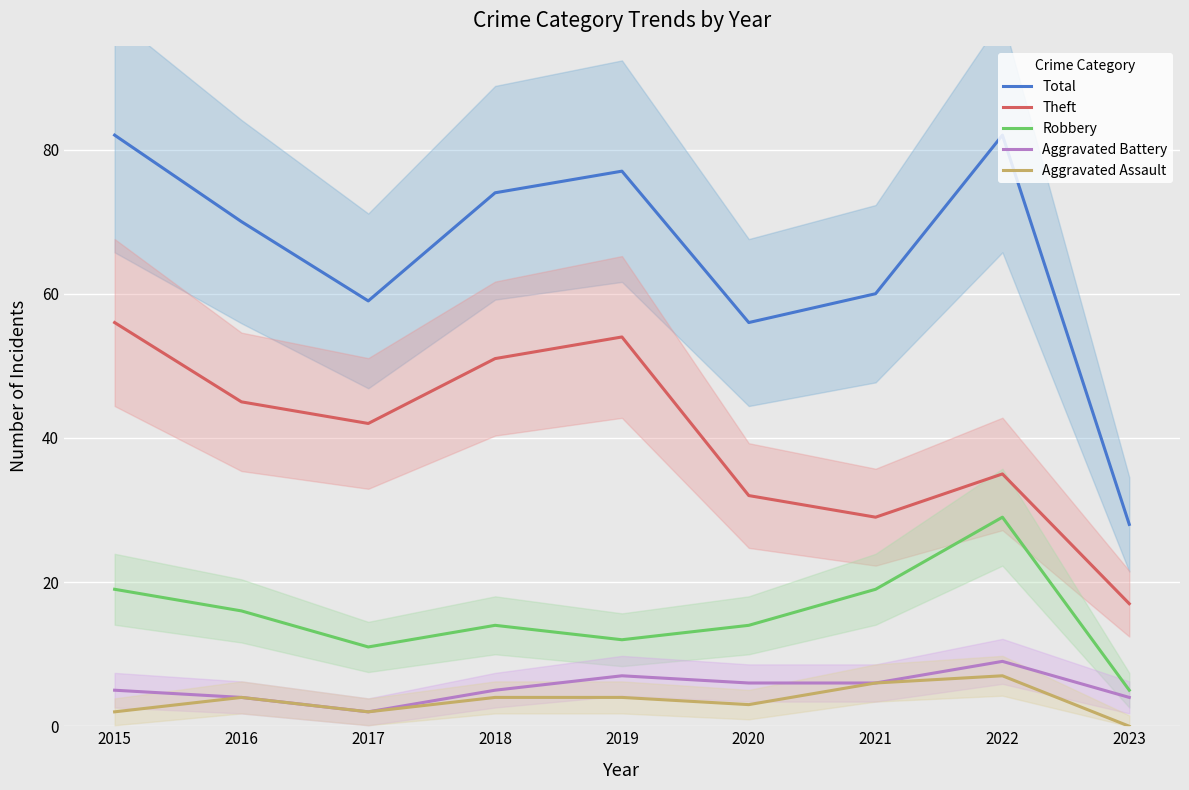

At which label does Aggravated Assault first exceed 4?

2021